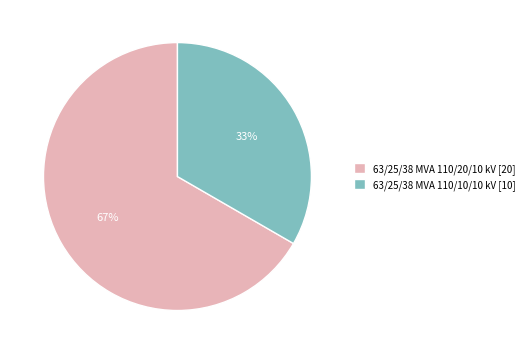

What is the ratio of the value at 63/25/38 MVA 110/20/10 kV [20] to the value at 63/25/38 MVA 110/10/10 kV [10]?

2.0